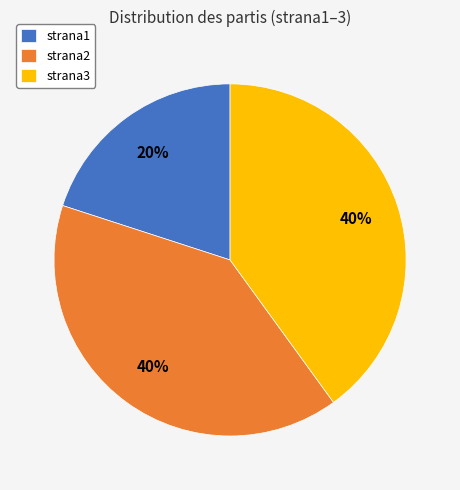

Is there any slice that represents more than half of the pie?

No